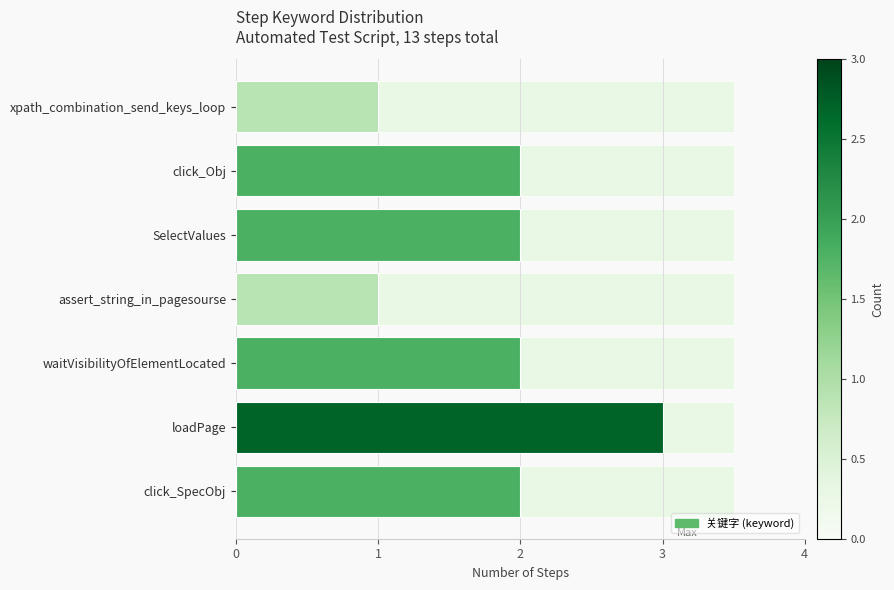

What is the average value?

2